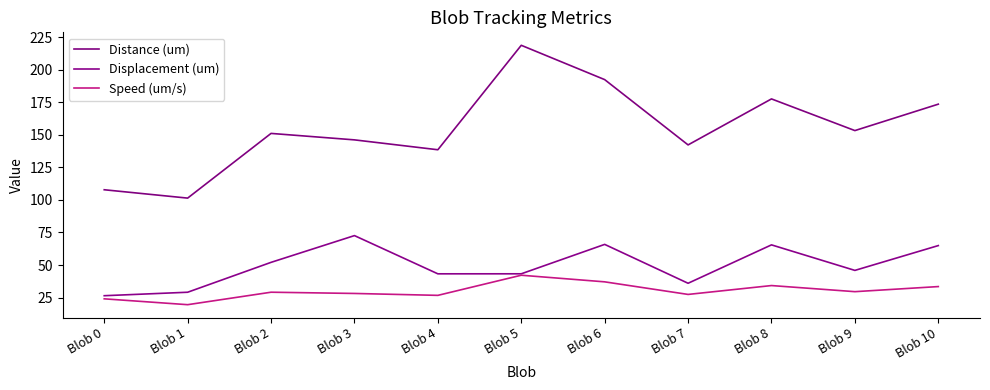

Between Blob 1 and Blob 6, which is larger?

Blob 6